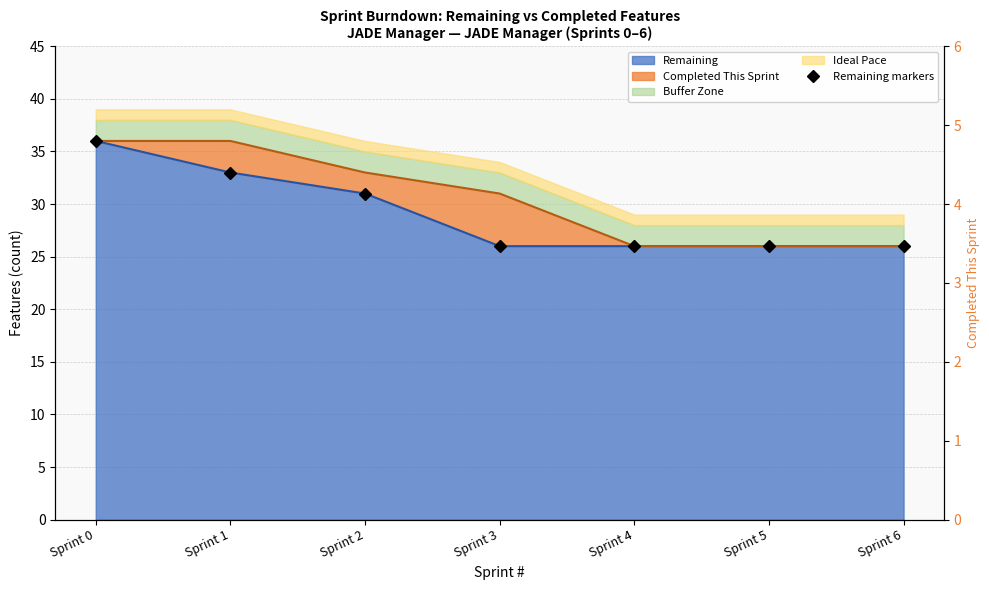

Reading right to left, what are all the values shown in this chart?

26	26	26	26	31	33	36